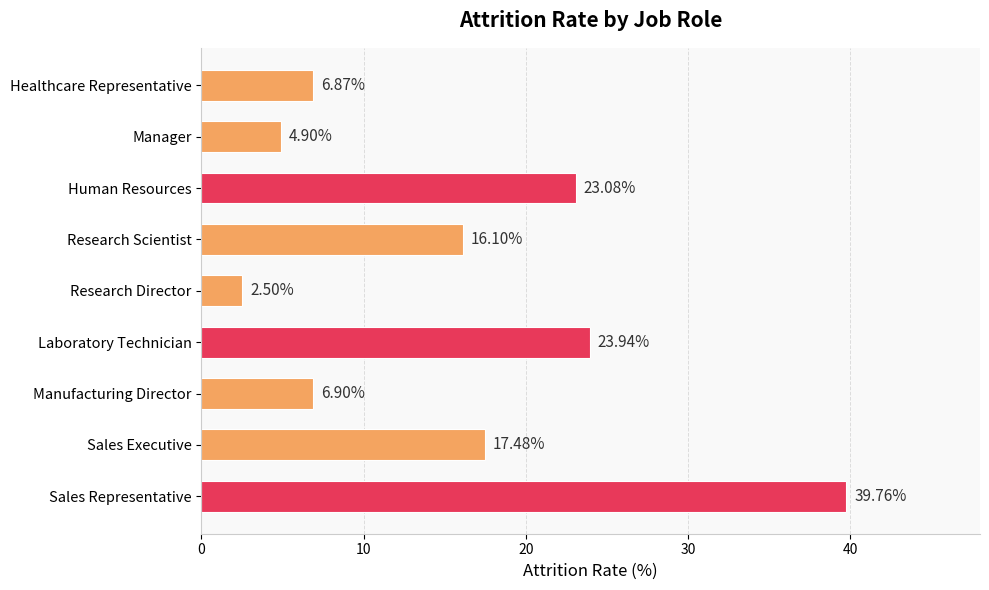

Which category has the lowest value across all series?

Research Director